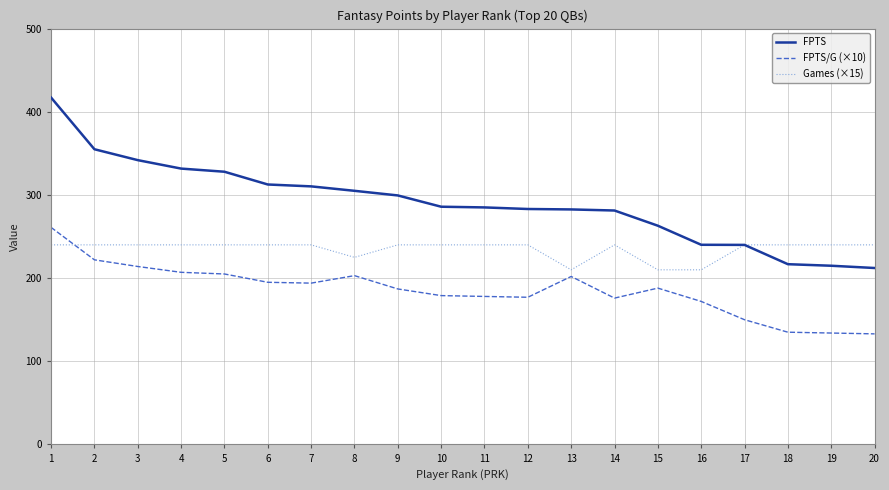

What is the highest value of the FPTS series?

417.1